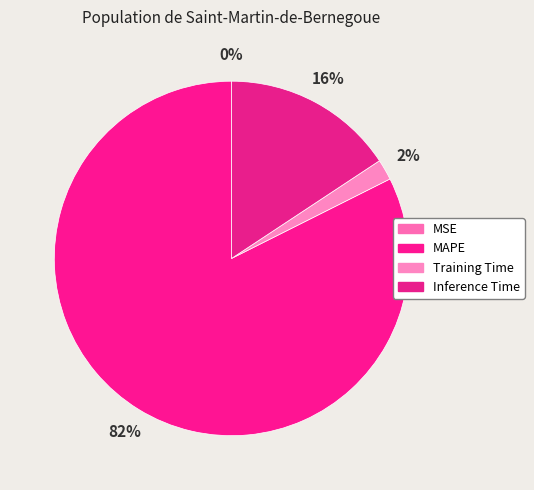

What percentage is the Inference Time slice, to the nearest percent?

16%